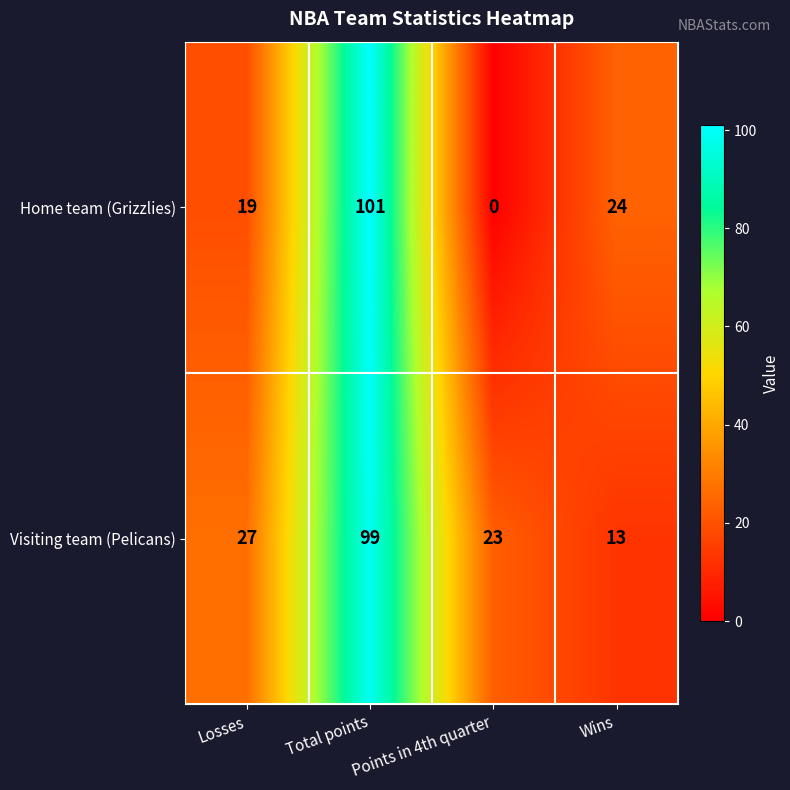

What value does the Home team (Grizzlies) series have at Total points, to the nearest 10?

100